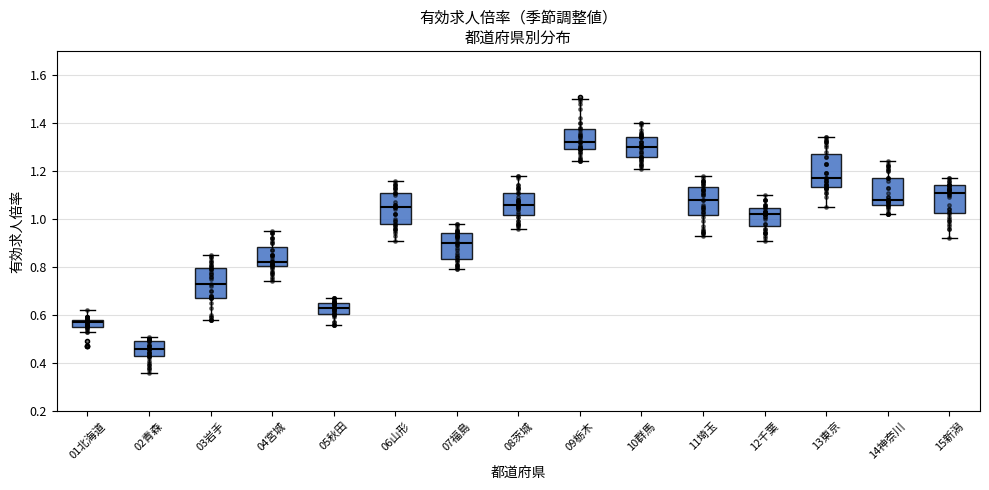

Which box has the lowest median line?

02青森